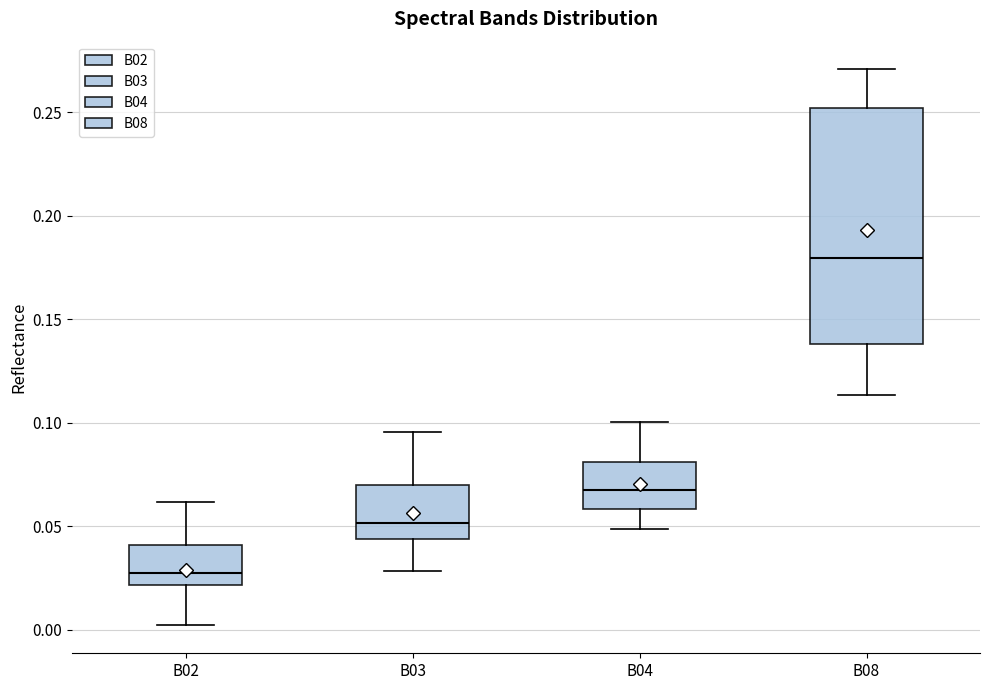

Reading left to right, transcribe this box plot: for each box, give where its median line is, the range the box spans, and where its two whiskers end, as read against the y-axis. The values are not printed on the chart, so give them approximately, as read against the axis.

B02: median 0.025, box 0.020 to 0.040, whiskers 0.000 to 0.060
B03: median 0.050, box 0.045 to 0.070, whiskers 0.030 to 0.095
B04: median 0.065, box 0.060 to 0.080, whiskers 0.050 to 0.100
B08: median 0.180, box 0.140 to 0.250, whiskers 0.115 to 0.270